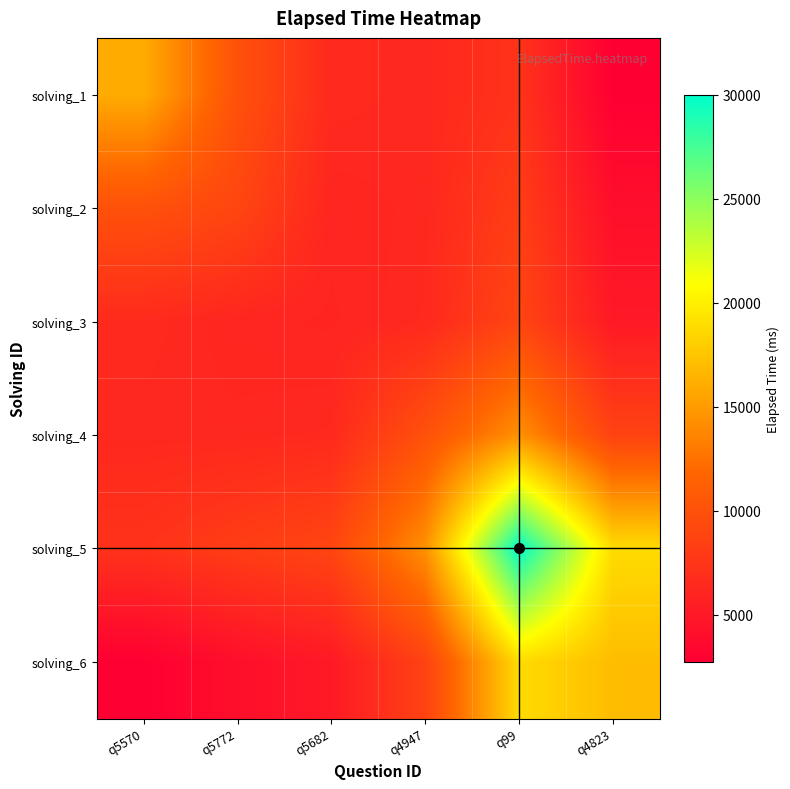

At q5772, list the series in order from smallest to largest.

solving_6, solving_3, solving_4, solving_5, solving_2, solving_1